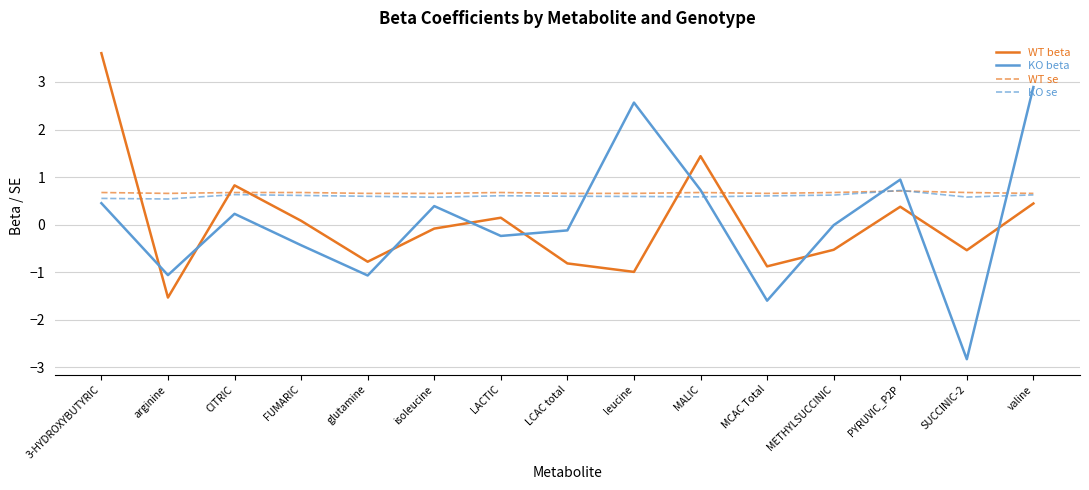

Where is the first local minimum for WT beta?

arginine